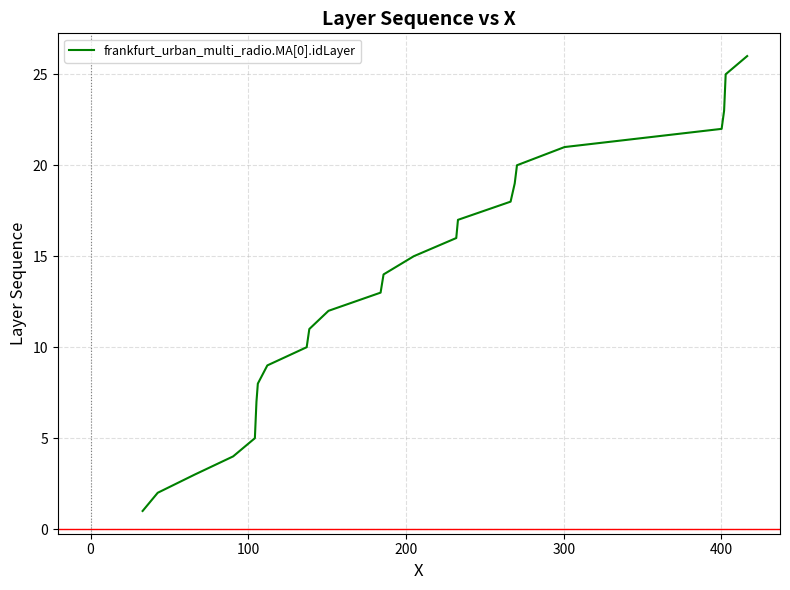

Does the chart have visible grid lines?

Yes